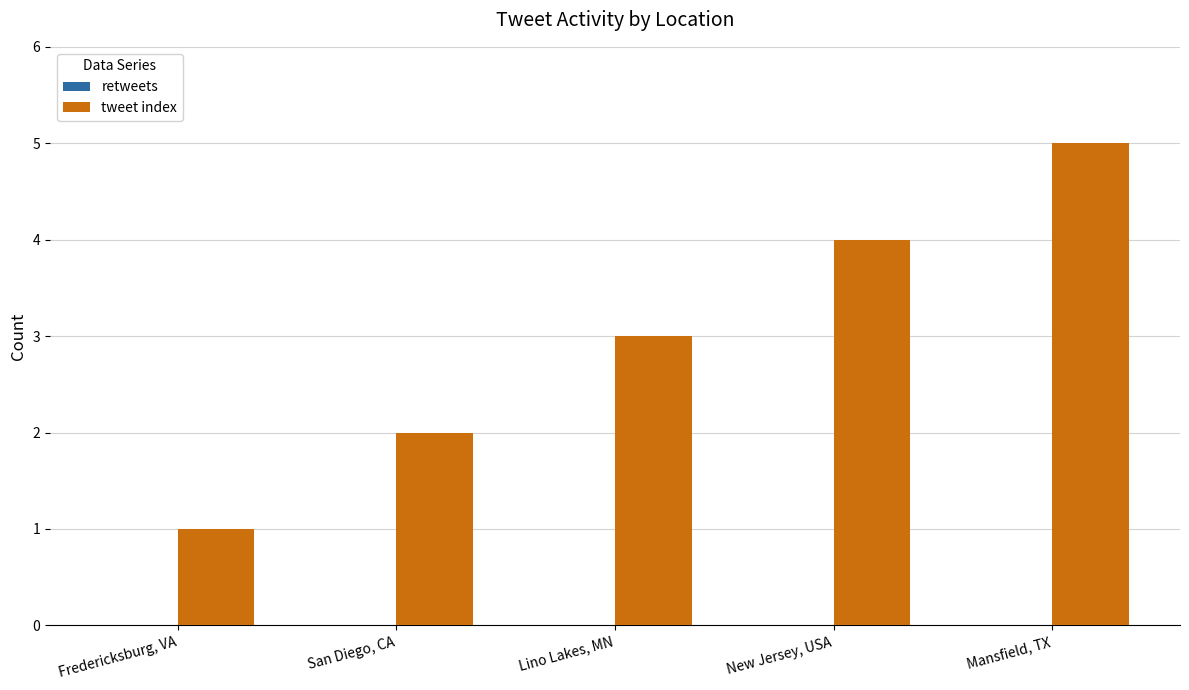

Is it true that the value at Lino Lakes, MN is 3?

True